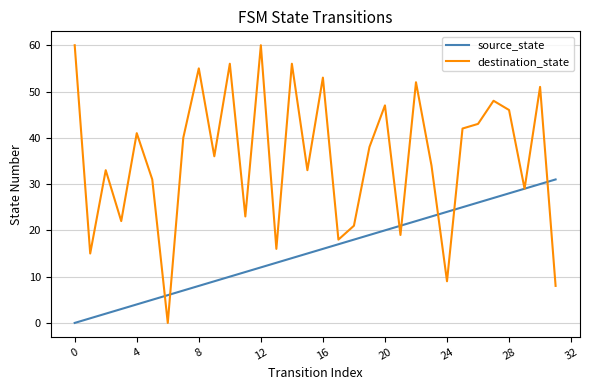

Which series has the widest spread of values?

destination_state